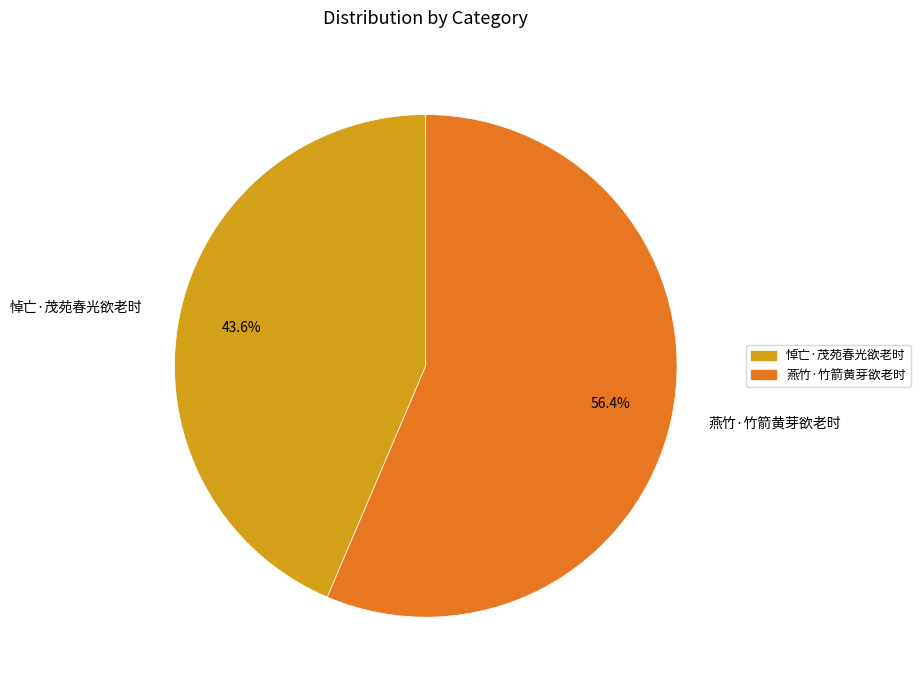

To the nearest percent, what is the difference between the 悼亡·茂苑春光欲老时 and 燕竹·竹箭黄芽欲老时 slice percentages?

13%